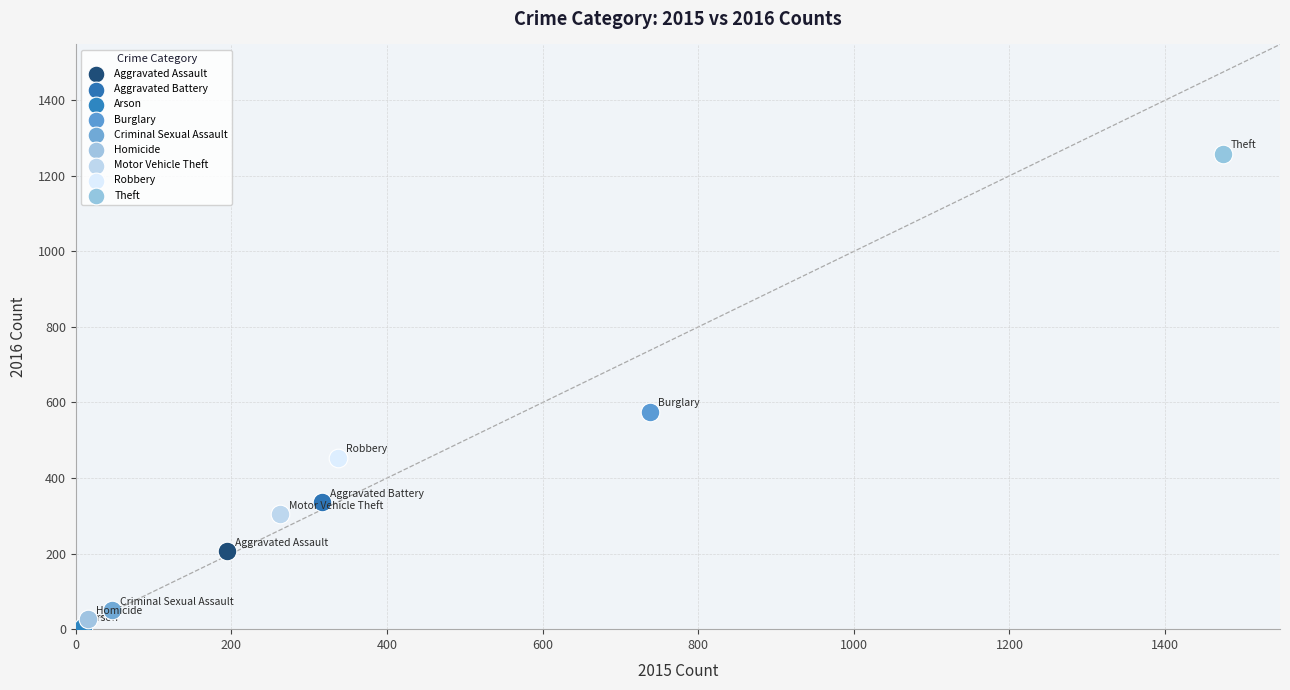

Which series reaches the minimum Y coordinate?

Arson